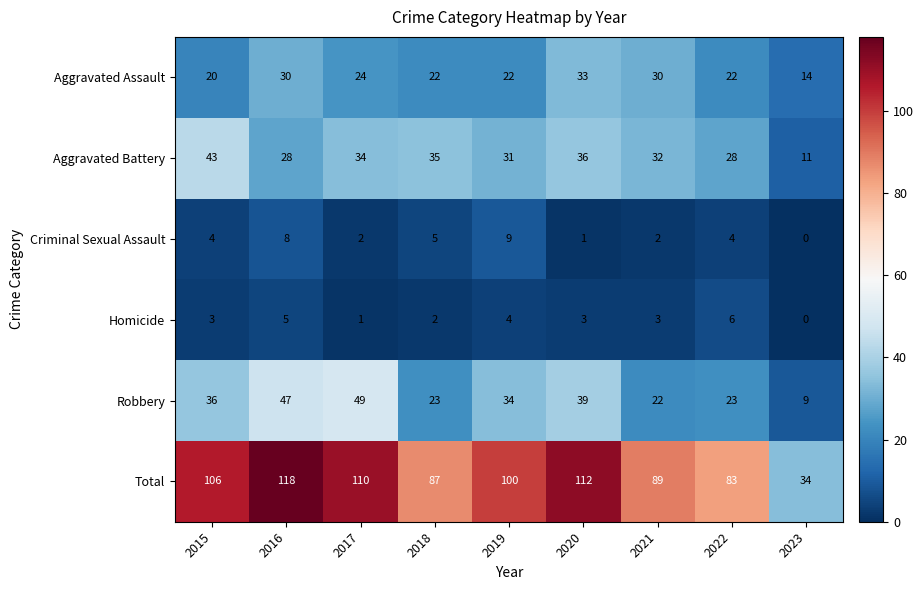

What is the approximate value of Robbery at 2016?

47